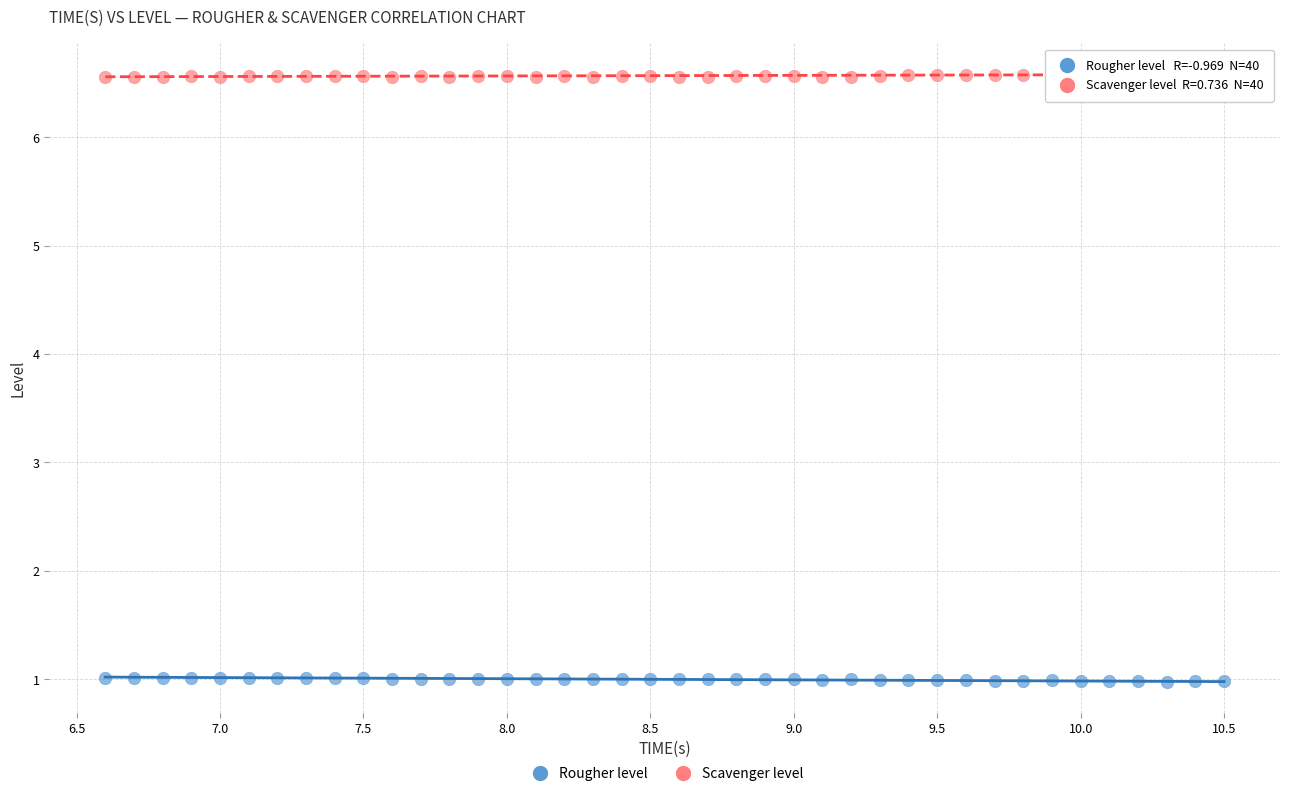

Which series reaches the maximum Y coordinate?

Scavenger level